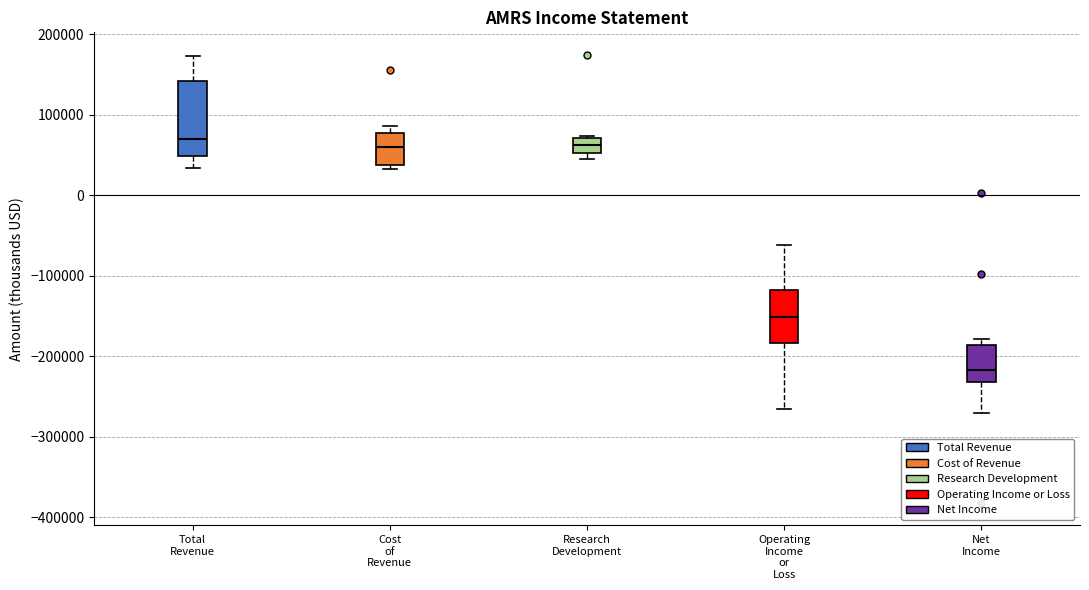

Reading left to right, read every box against the y-axis: the position of its median line, the range the box covers, and the ends of its whiskers. The values are not printed on the chart, so give them approximately, as read against the axis.

Total Revenue: median 70000, box 50000 to 140000, whiskers 30000 to 170000
Cost of Revenue: median 60000, box 40000 to 80000, whiskers 30000 to 90000
Research Development: median 60000, box 50000 to 70000, whiskers 40000 to 70000
Operating Income or Loss: median -150000, box -180000 to -120000, whiskers -270000 to -60000
Net Income: median -220000, box -230000 to -190000, whiskers -270000 to -180000